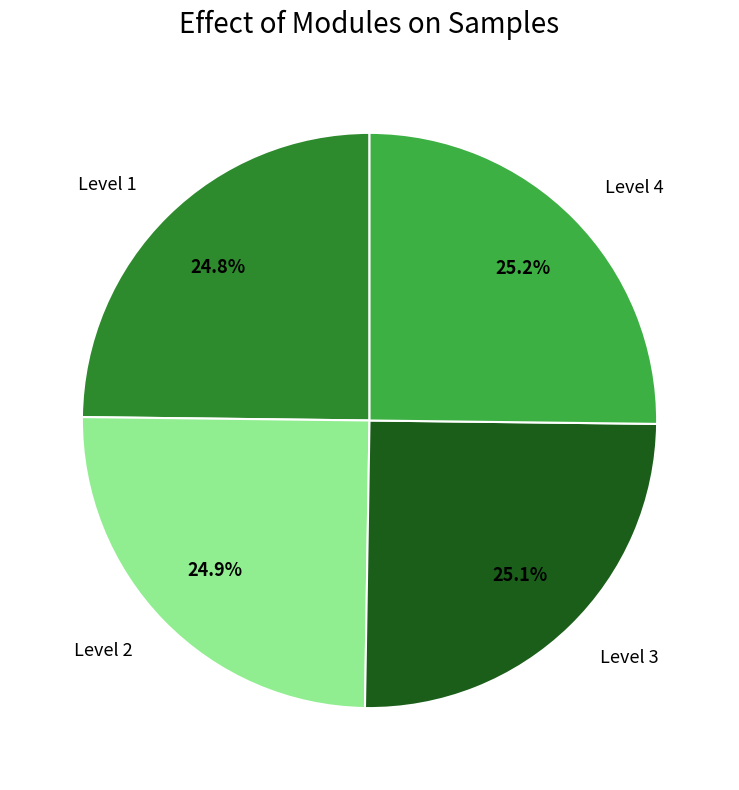

Is there a majority slice in this chart?

No